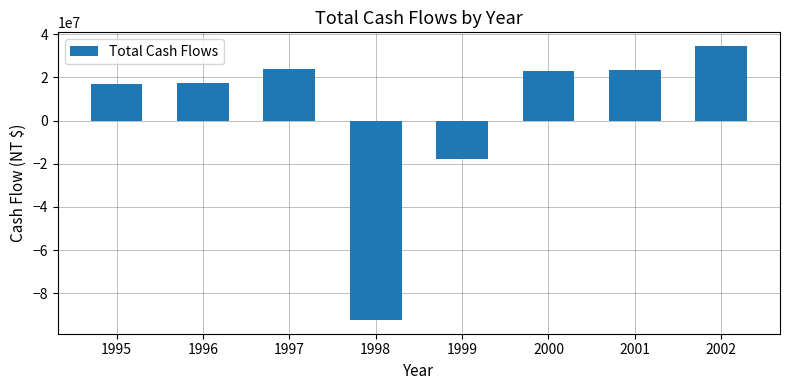

What is the value of the 5th bar from the left?

-17569588.3